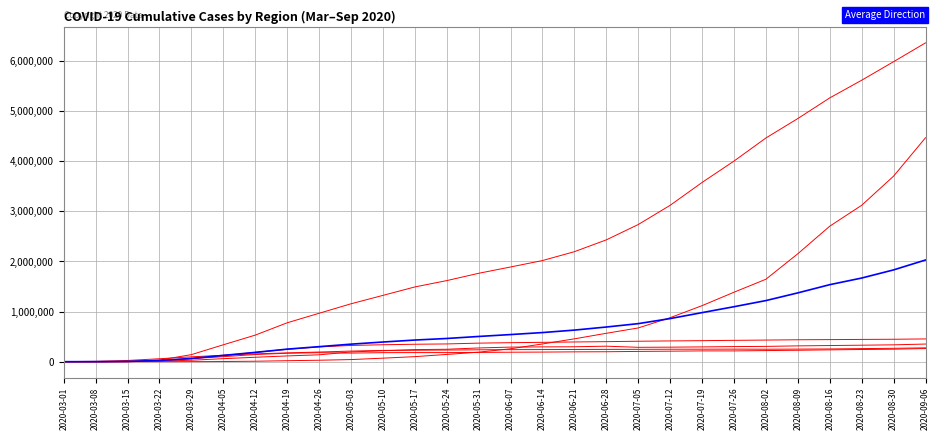

Is this an area chart (filled region under the line)?

No